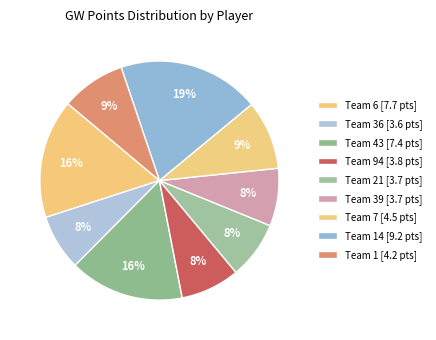

How many segments does this pie chart have?

9